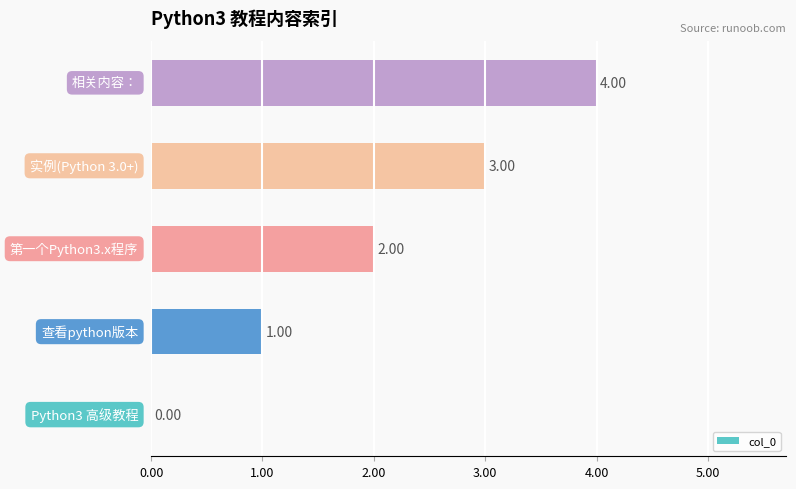

What is the sum of all values?

10